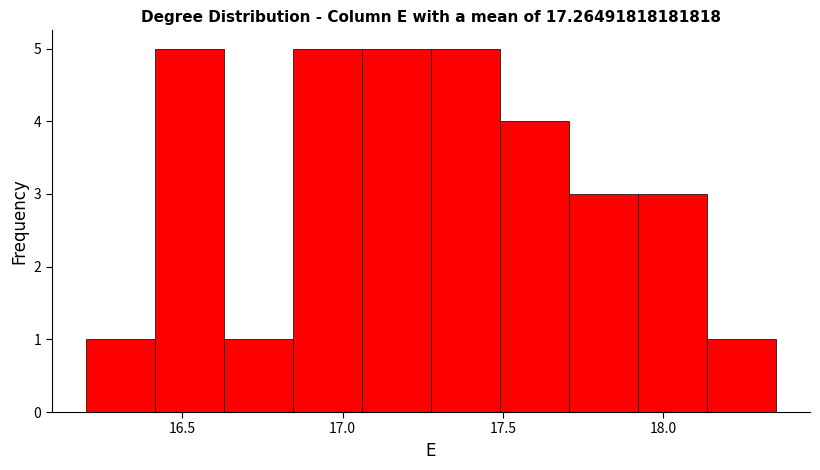

How tall is the bar that spans 17.060 to 17.275 on the x-axis? Neither the bar edges nor the heights are printed on the chart, so give them approximately, as read against the axes.

5